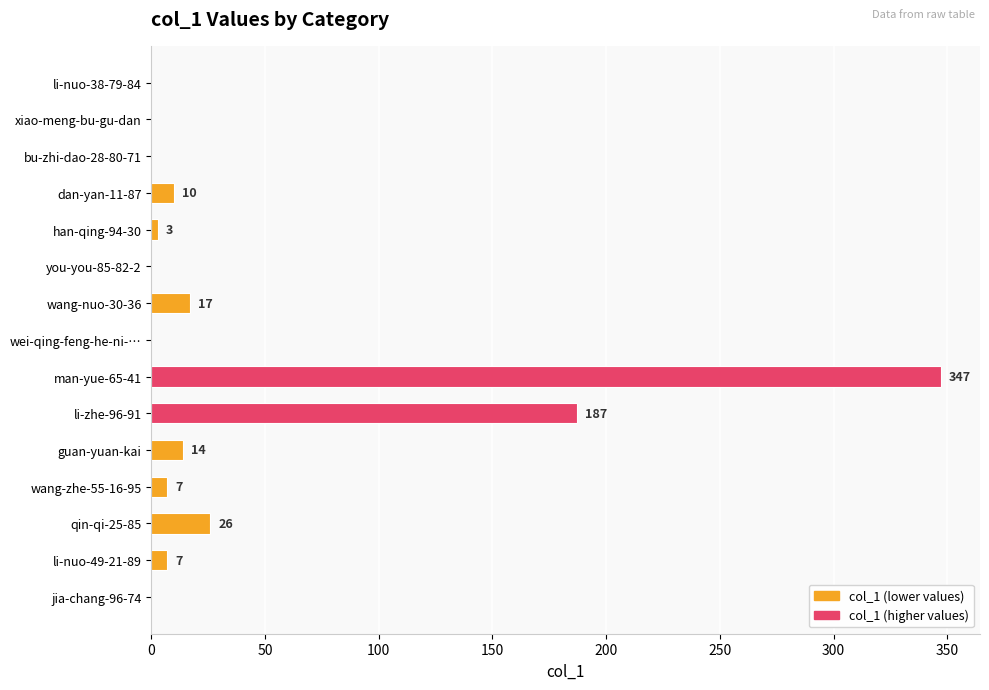

At which label is the value closest to 173?

li-zhe-96-91